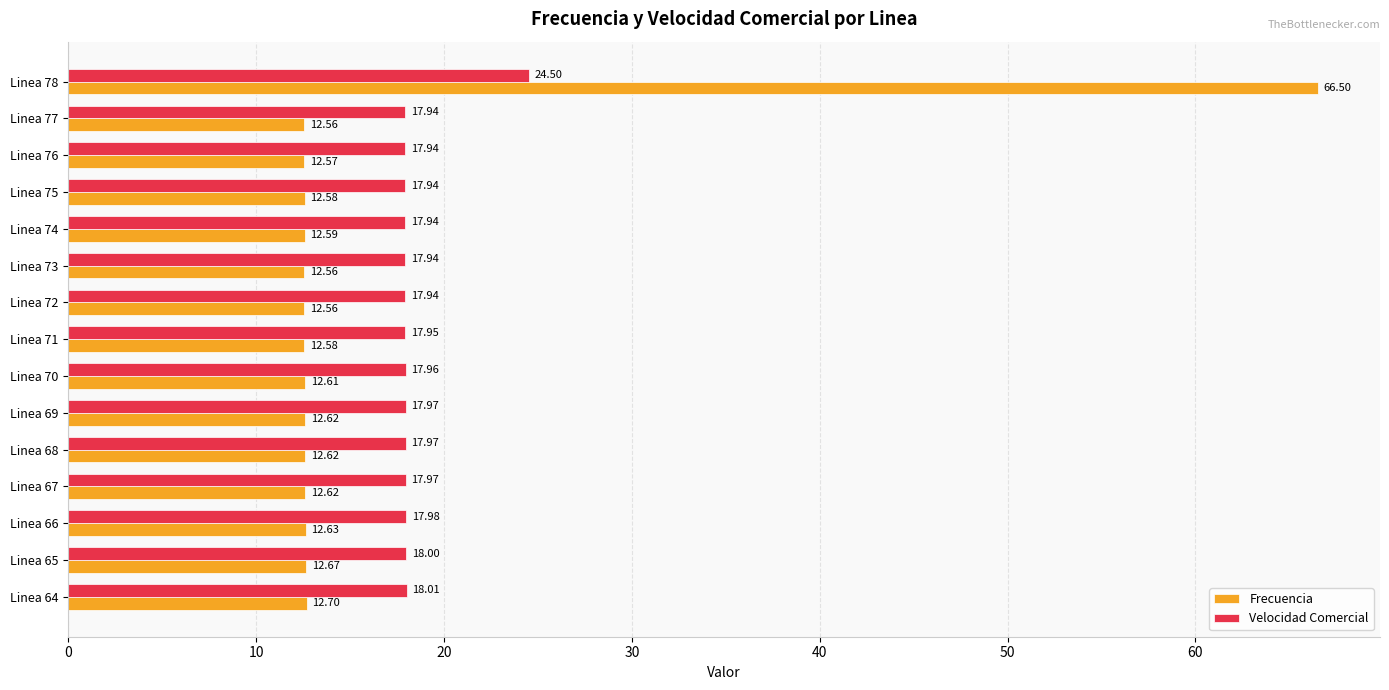

List the series in order of their peak value, lowest first.

Velocidad Comercial, Frecuencia